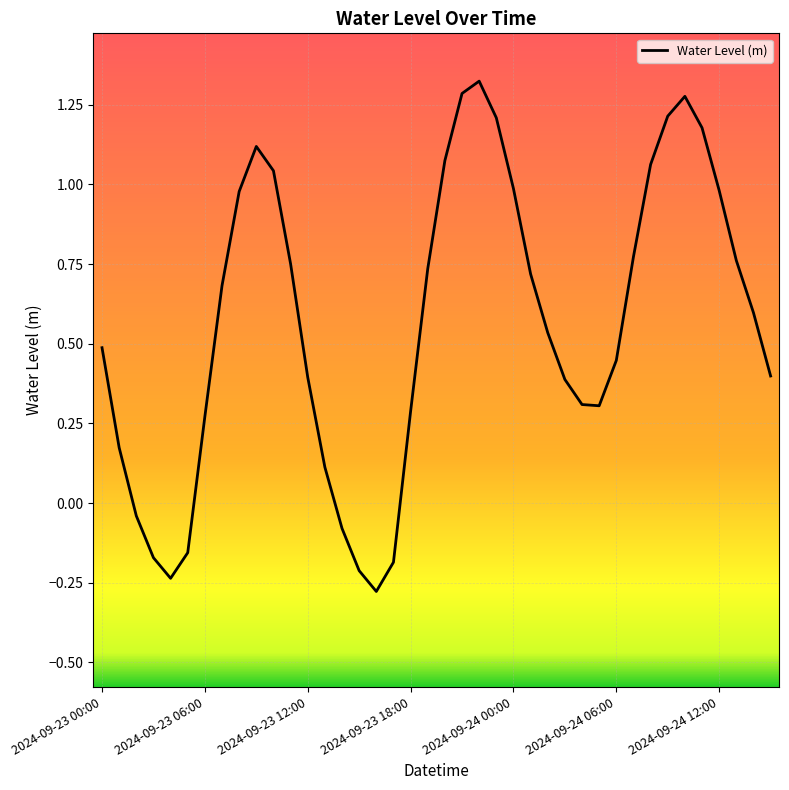

What is the difference between the maximum and minimum values?

1.6